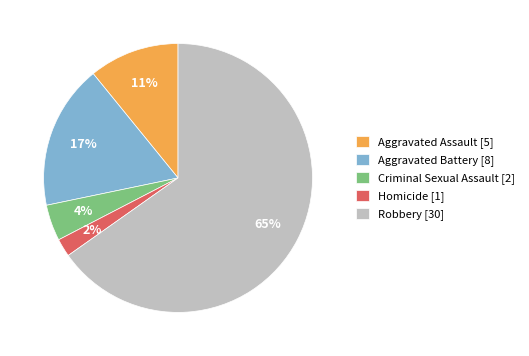

True or false: Robbery [30] accounts for 65% of the total.

True